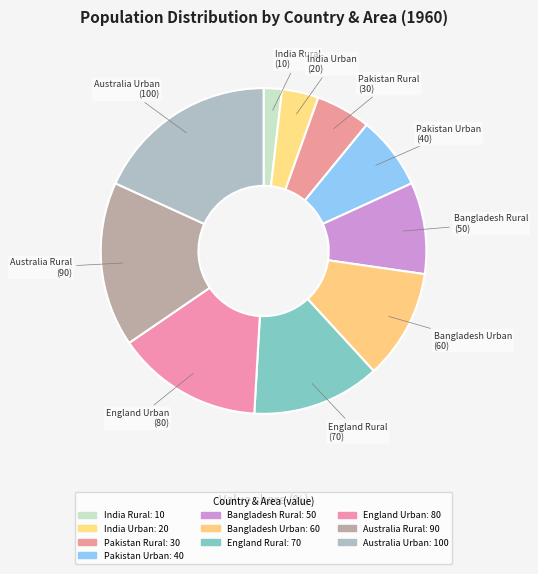

Rank the categories by value from lowest to highest.

India Rural, India Urban, Pakistan Rural, Pakistan Urban, Bangladesh Rural, Bangladesh Urban, England Rural, England Urban, Australia Rural, Australia Urban